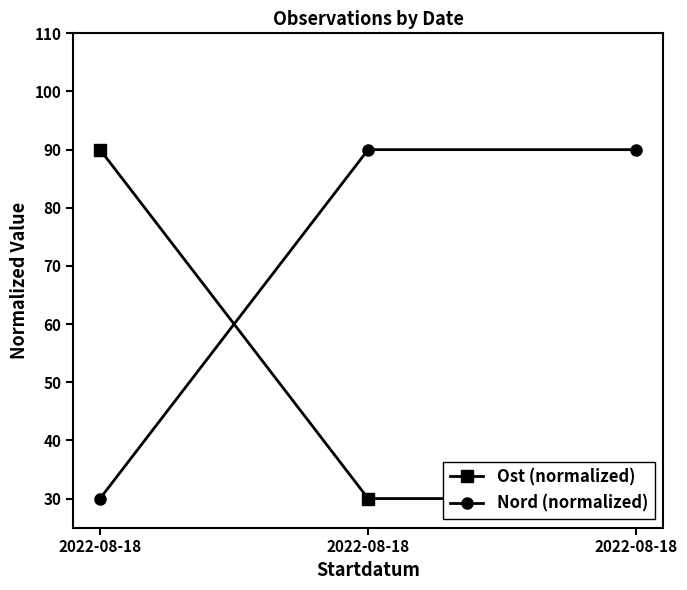

Does the chart have visible grid lines?

No